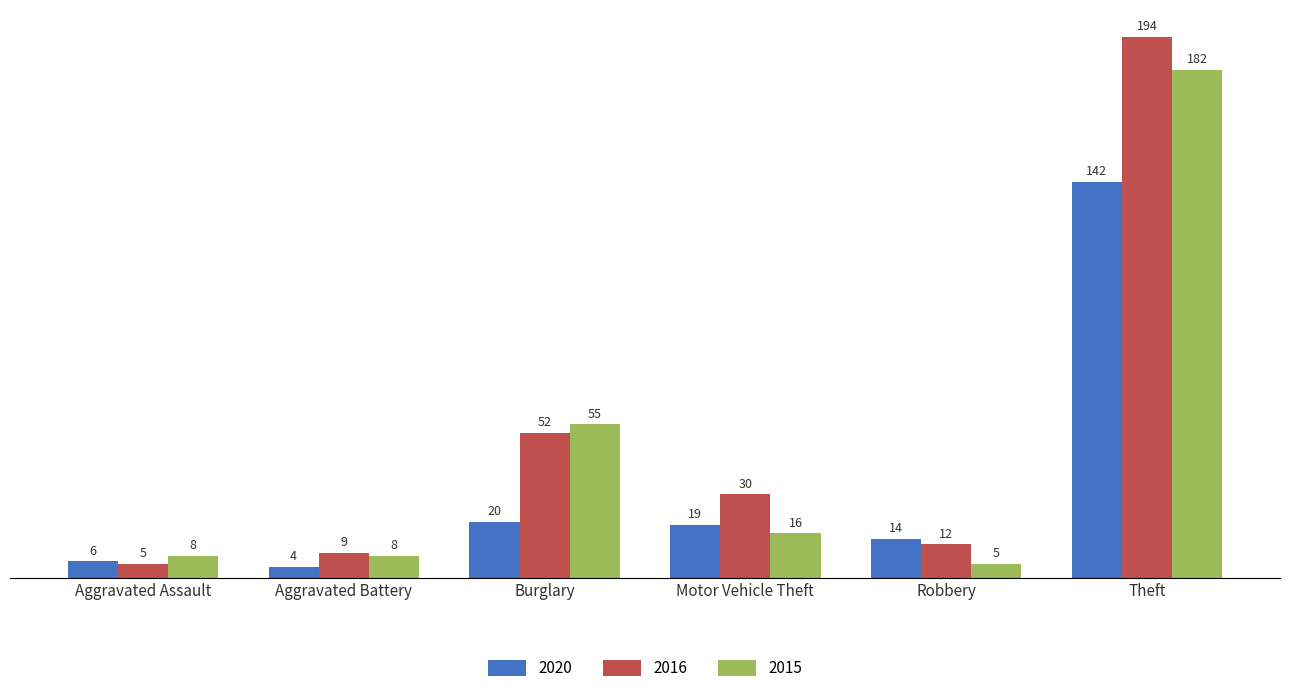

Count the number of categories in the chart.

6